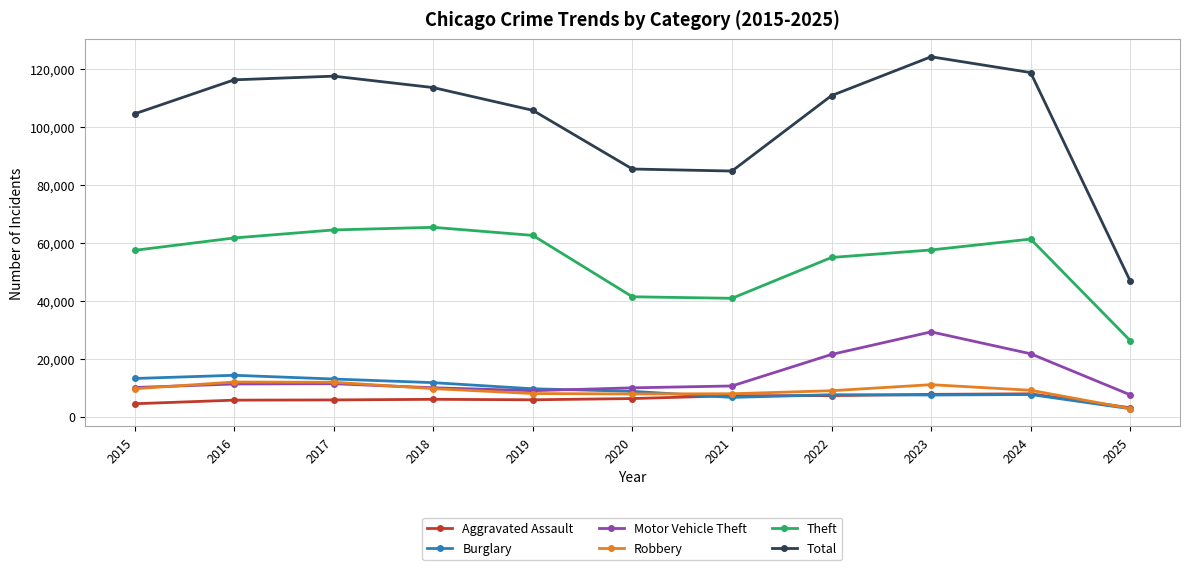

True or false: Robbery and Total cross at least once.

False